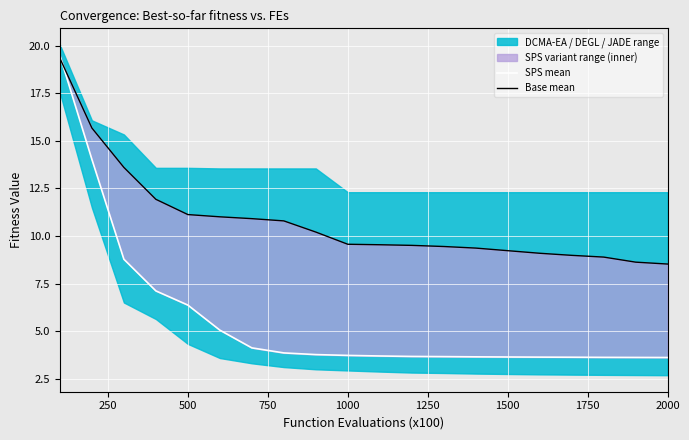

List the series in order of their peak value, lowest first.

Base mean, SPS mean